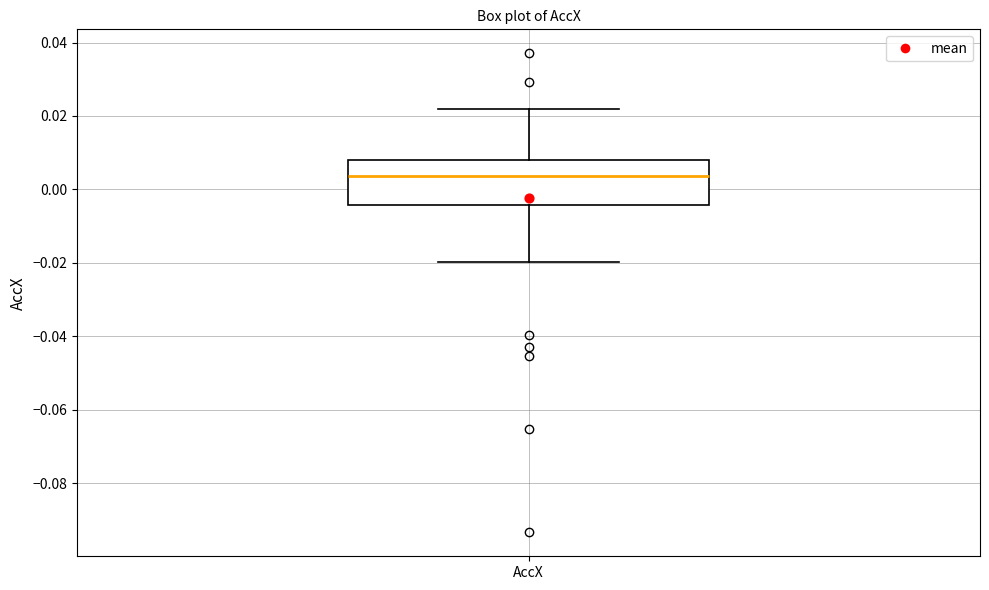

Transcribe this box plot: give where the median line is, the range the box spans, and where the two whiskers end, as read against the y-axis. The values are not printed on the chart, so give them approximately, as read against the axis.

median 0.004, box -0.004 to 0.008, whiskers -0.020 to 0.022